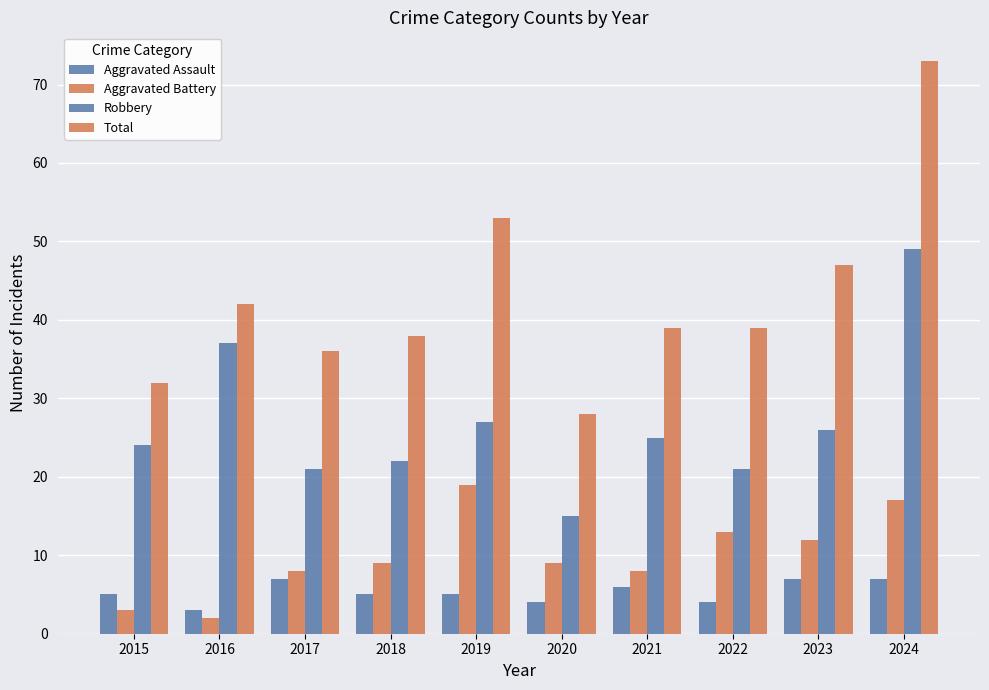

What is the value of the Aggravated Assault bar at the 9th from the left?

7